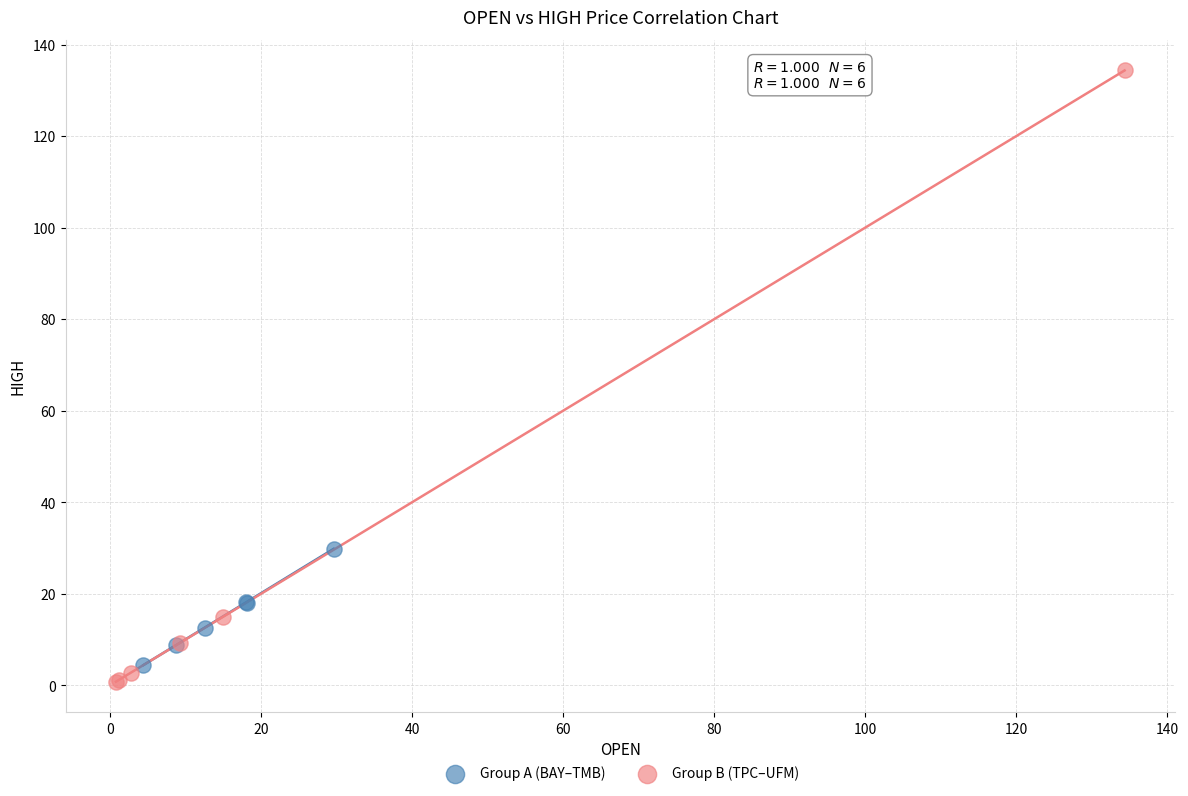

Which series has the largest Y range (max minus min)?

Group B (TPC–UFM)